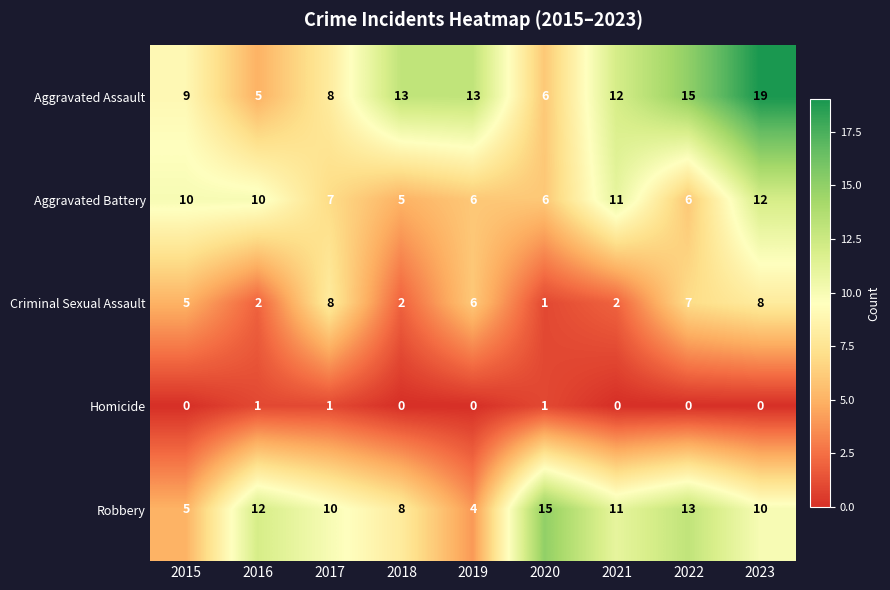

The value of Aggravated Battery at 2022 is 4. True or false?

False